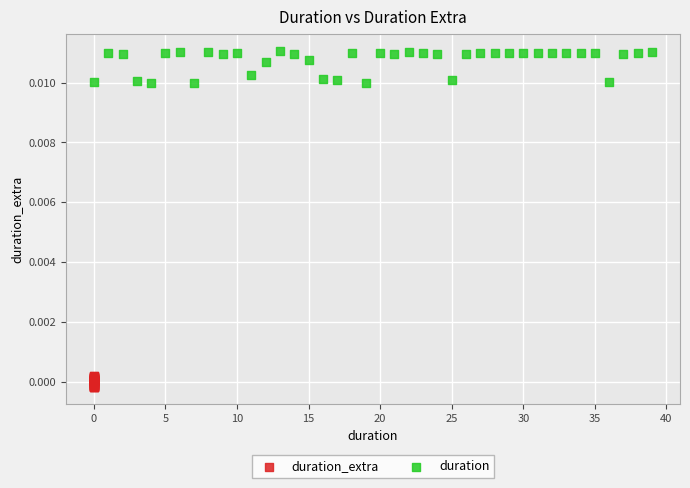

Which series reaches the maximum Y coordinate?

duration